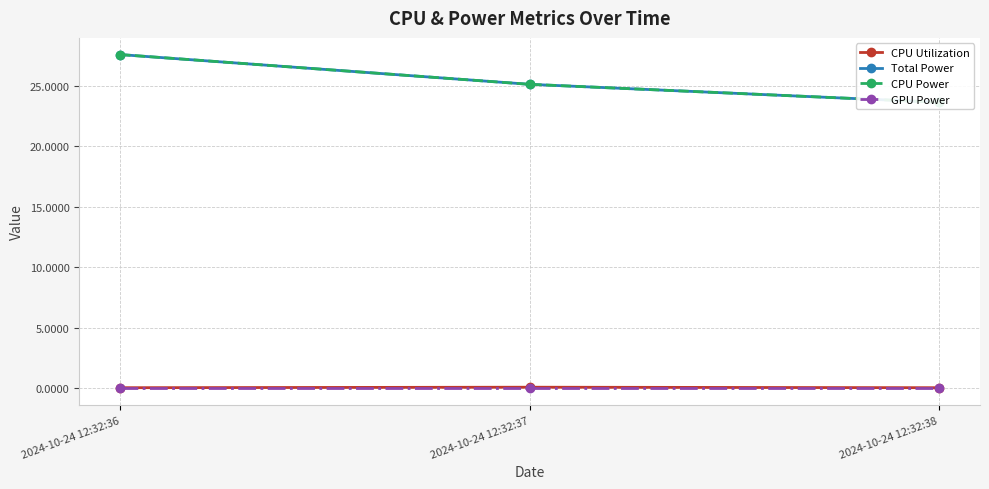

True or false: CPU Power has a value of 12.7 at 2024-10-24 12:32:37.

False